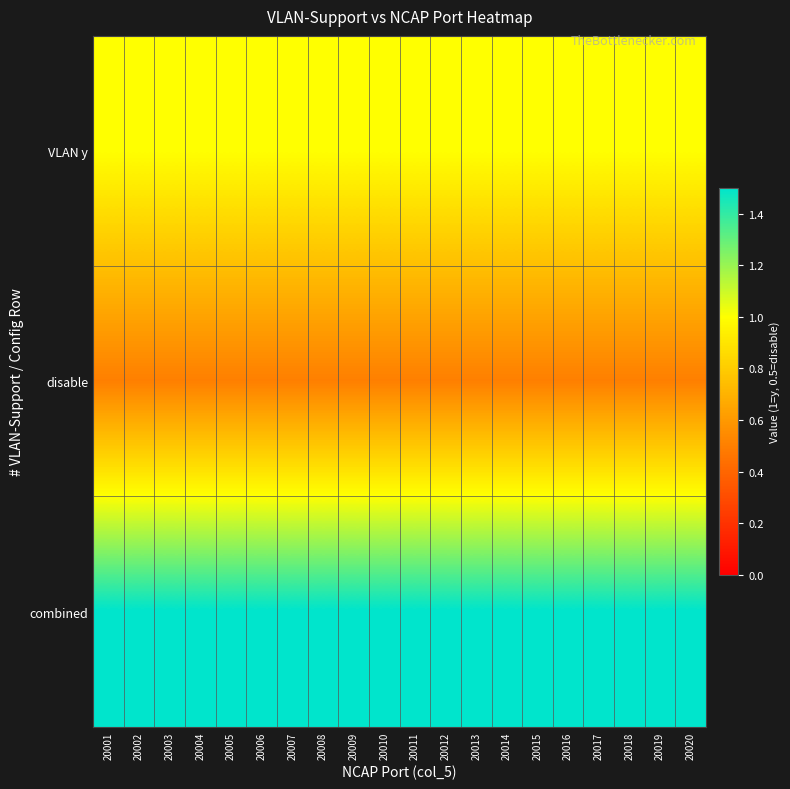

What is the total value across all series at 20016?

3.0